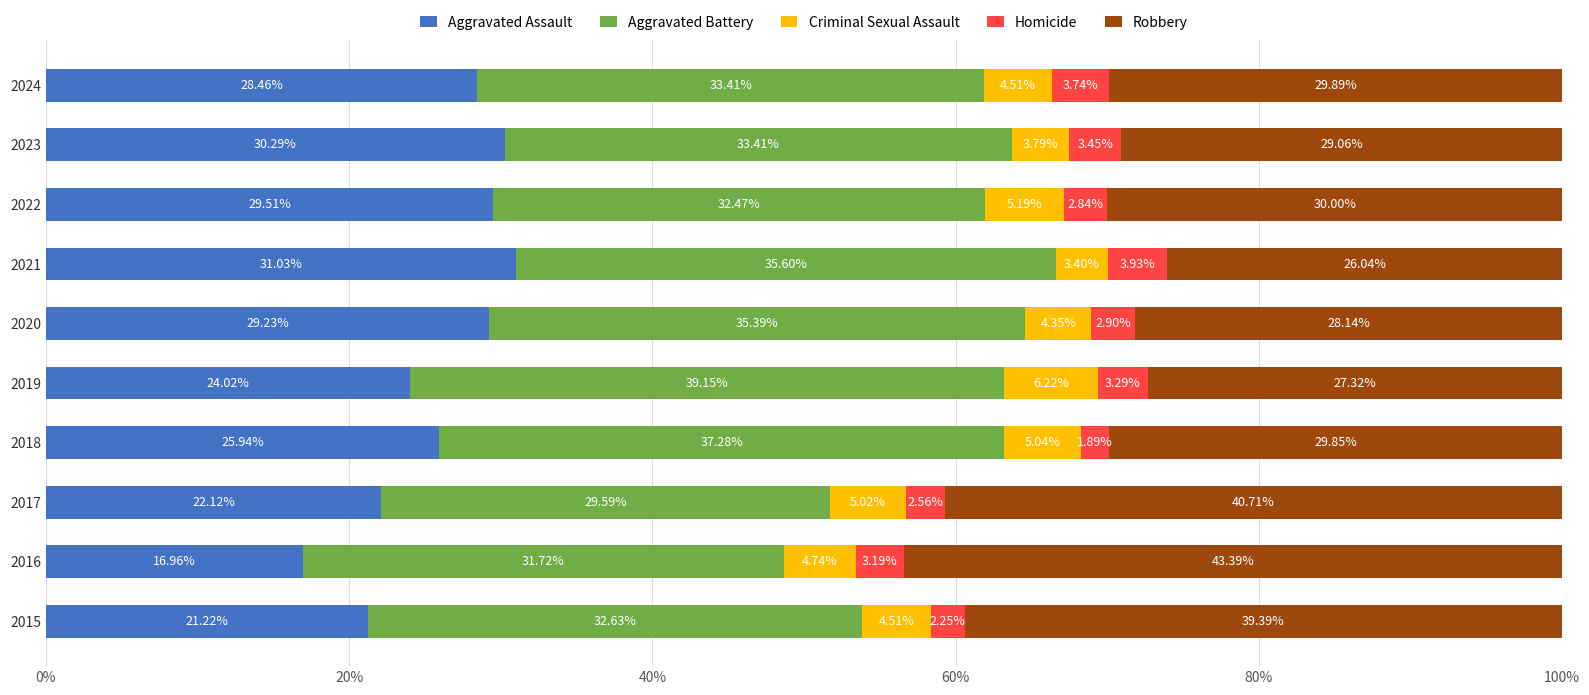

What is the difference between the second highest and minimum values in the Aggravated Assault series?

13.3